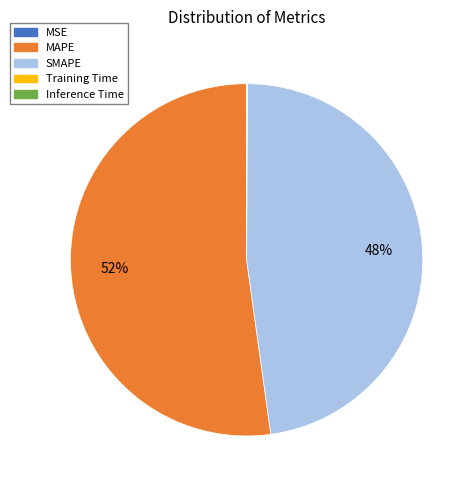

What is the majority slice?

MAPE